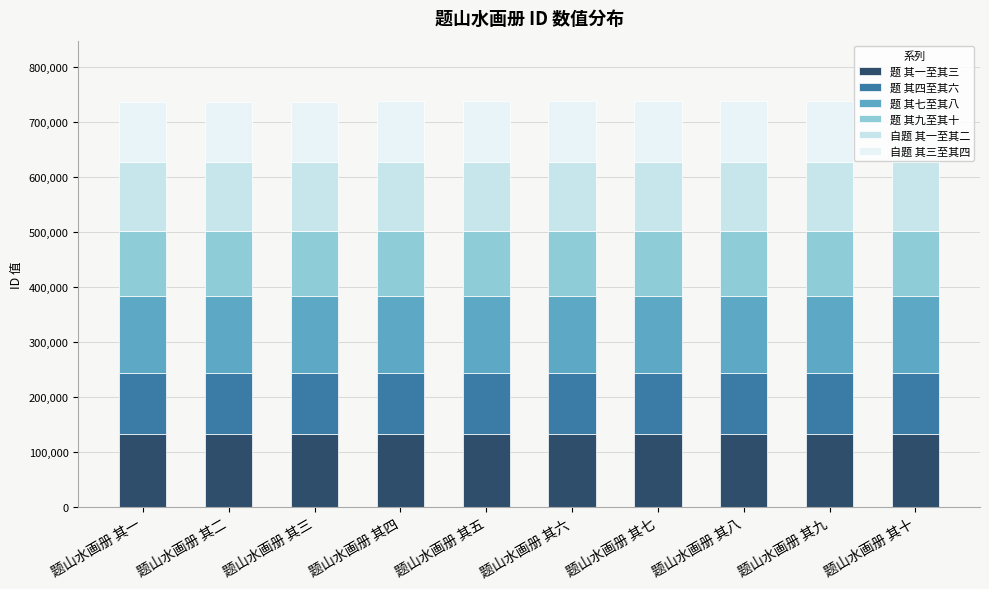

Is it true that 自题 其三至其四 equals 169411.9 at 题山水画册 其八?

False